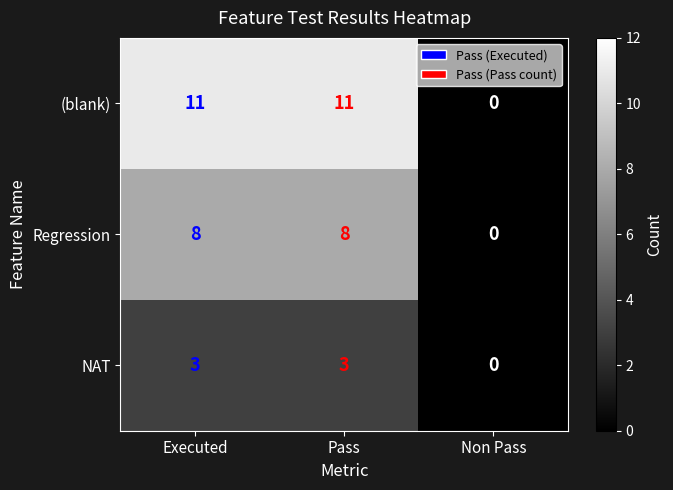

What is the greatest value displayed?

11